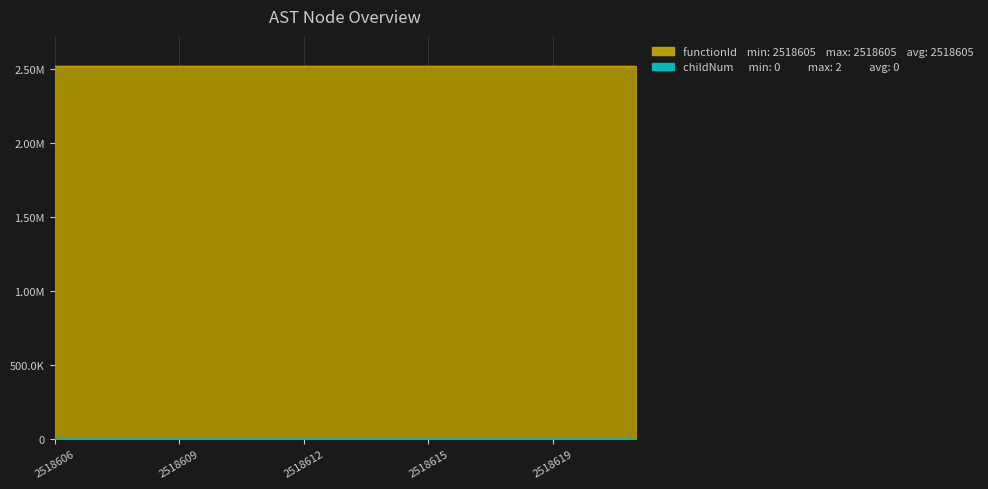

What is the difference between the maximum and minimum values?

2